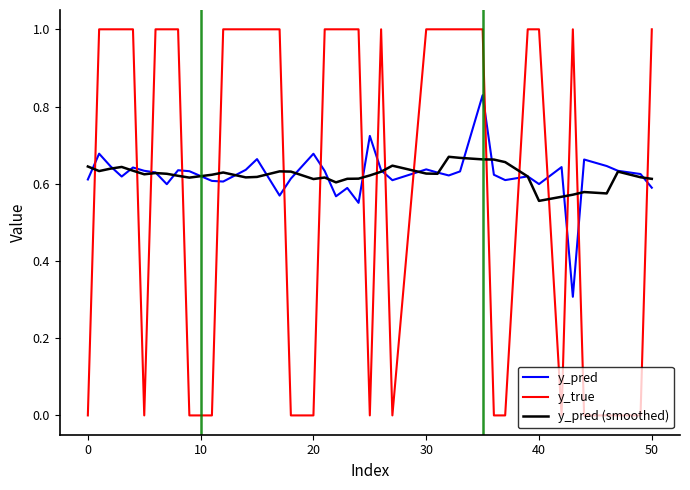

What is the greatest value displayed?

1.0